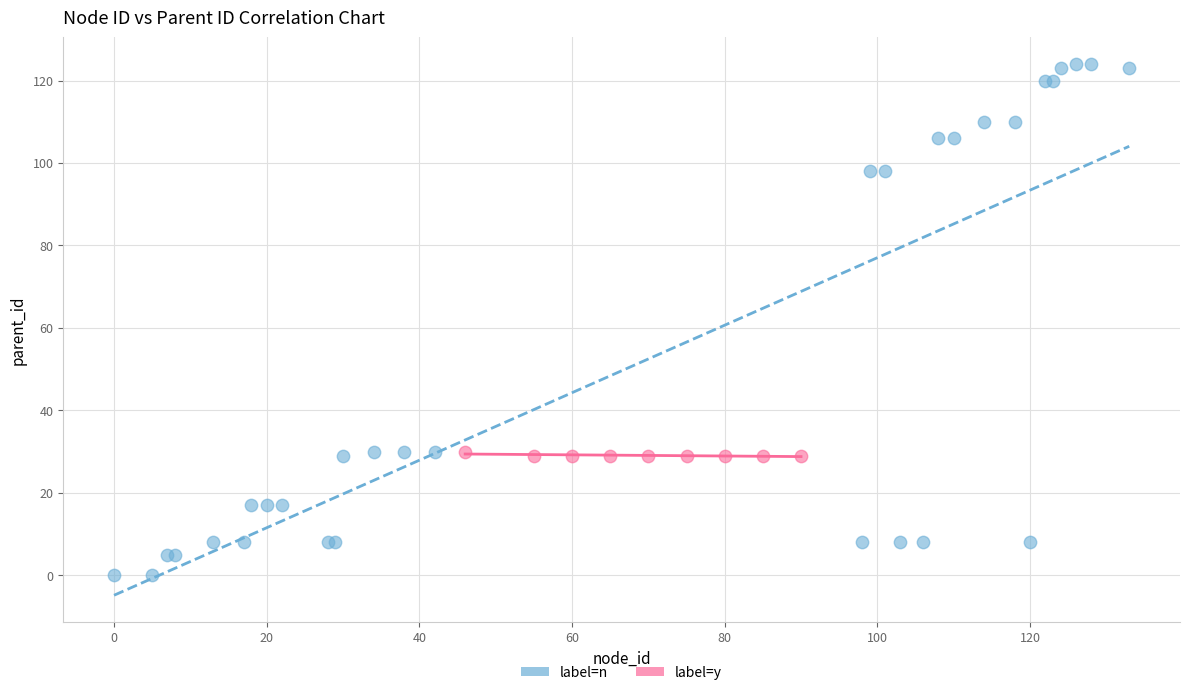

Which series contains the lowest Y value?

label=n